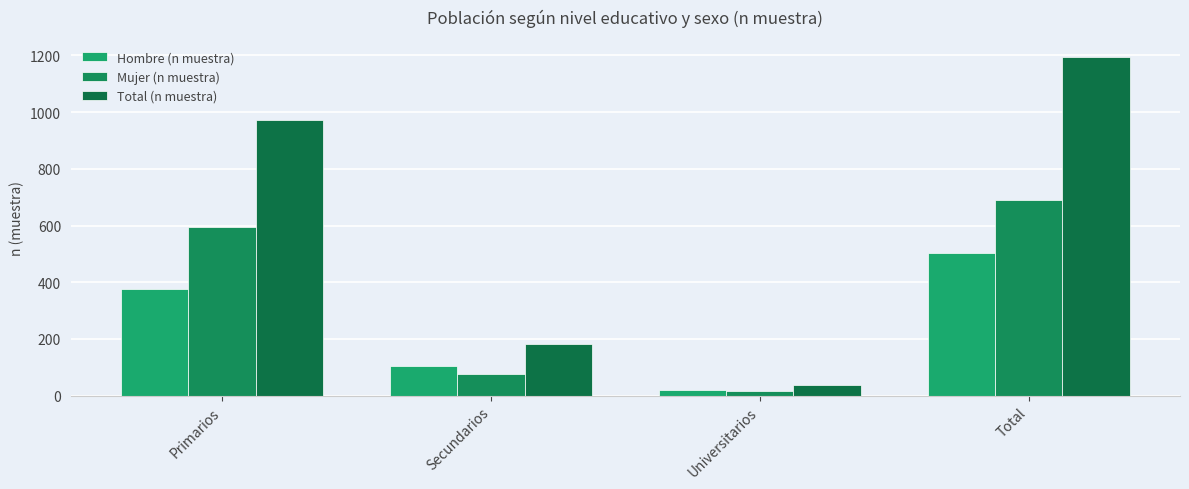

What is the difference between the second highest and second lowest values in the Hombre (n muestra) series?

273